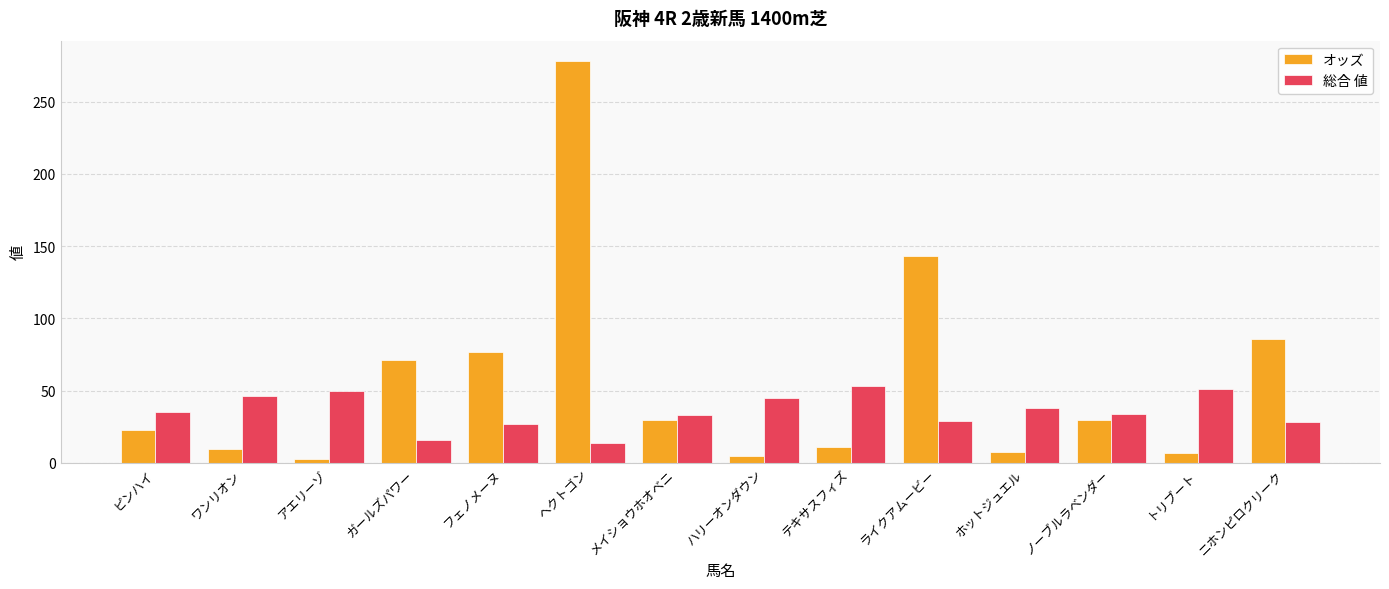

What is the difference between the maximum and minimum values in the 総合 値 series?

39.0